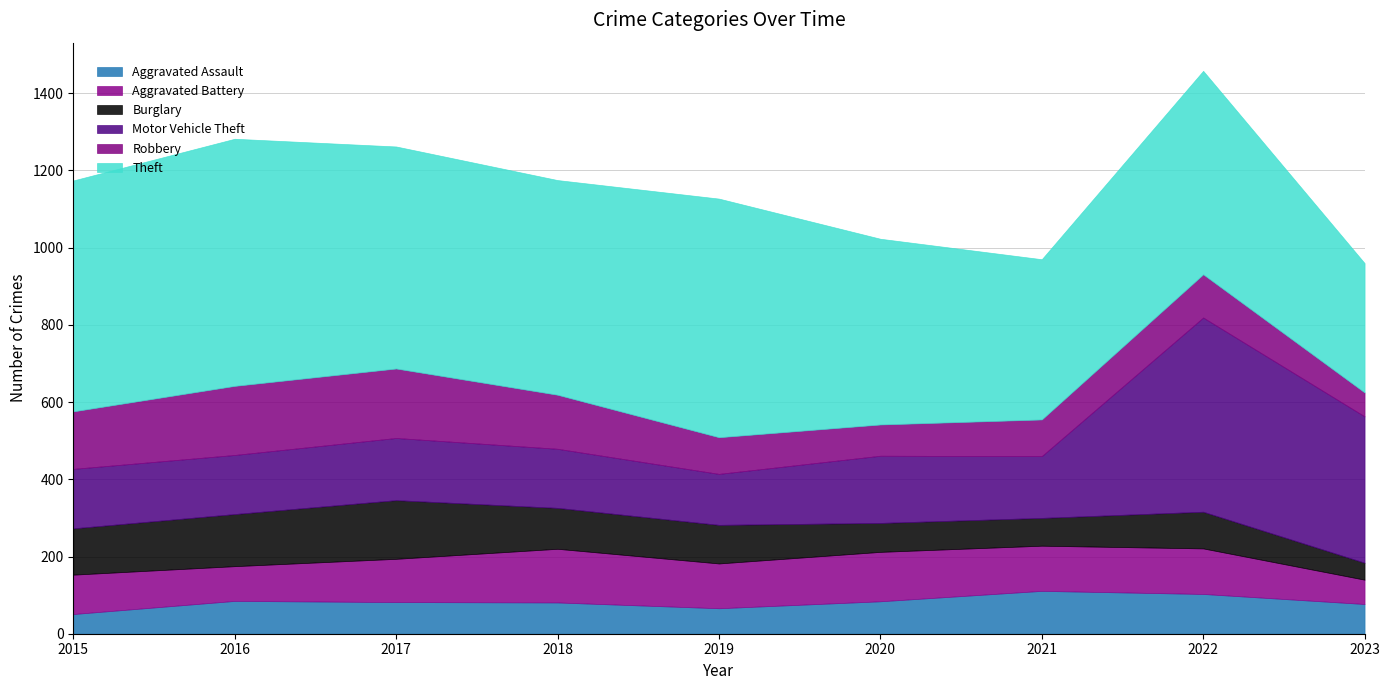

True or false: Aggravated Assault and Aggravated Battery intersect in this chart.

True